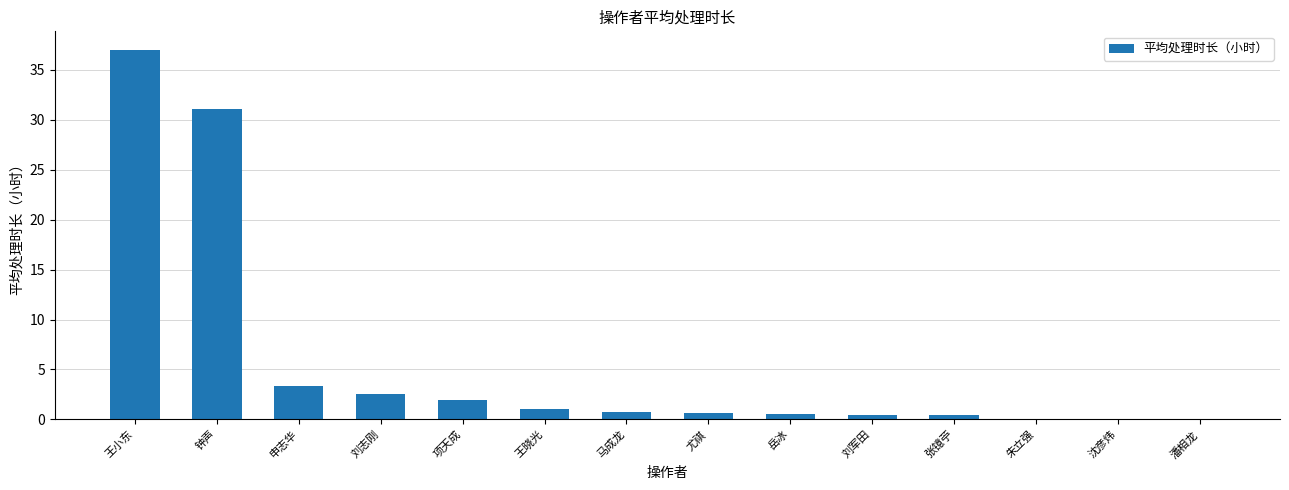

Which category has the highest value across all series?

王小东